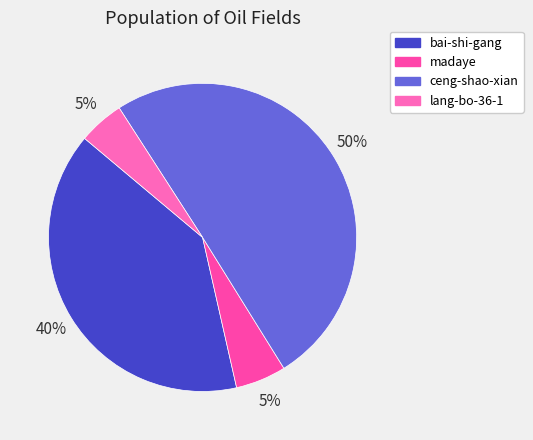

What percentage is the lang-bo-36-1 slice, to the nearest percent?

5%